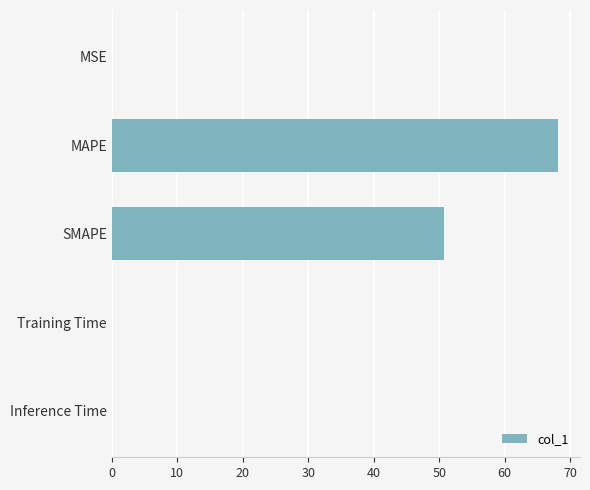

Which has a higher value, Training Time or SMAPE?

SMAPE